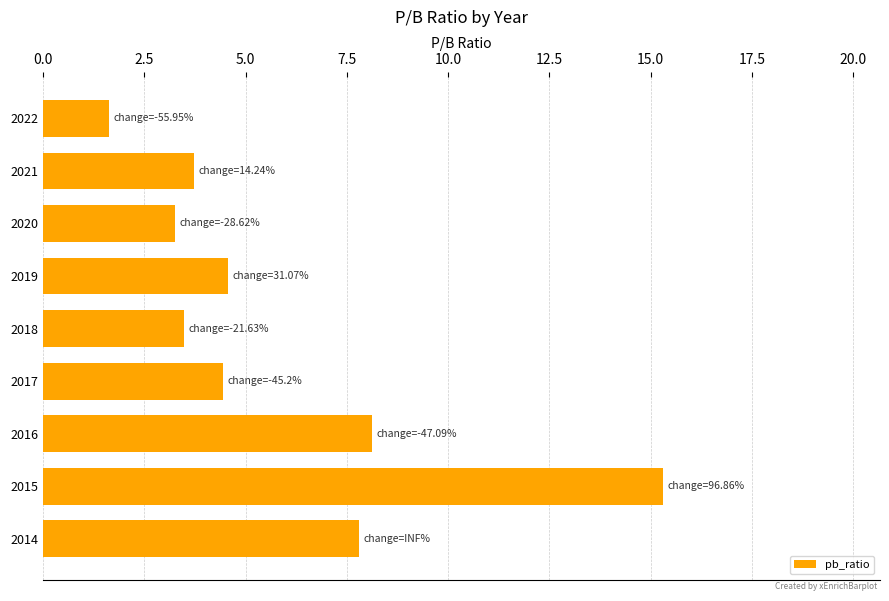

What is the ratio of the value at 2018 to the value at 2020?

1.1